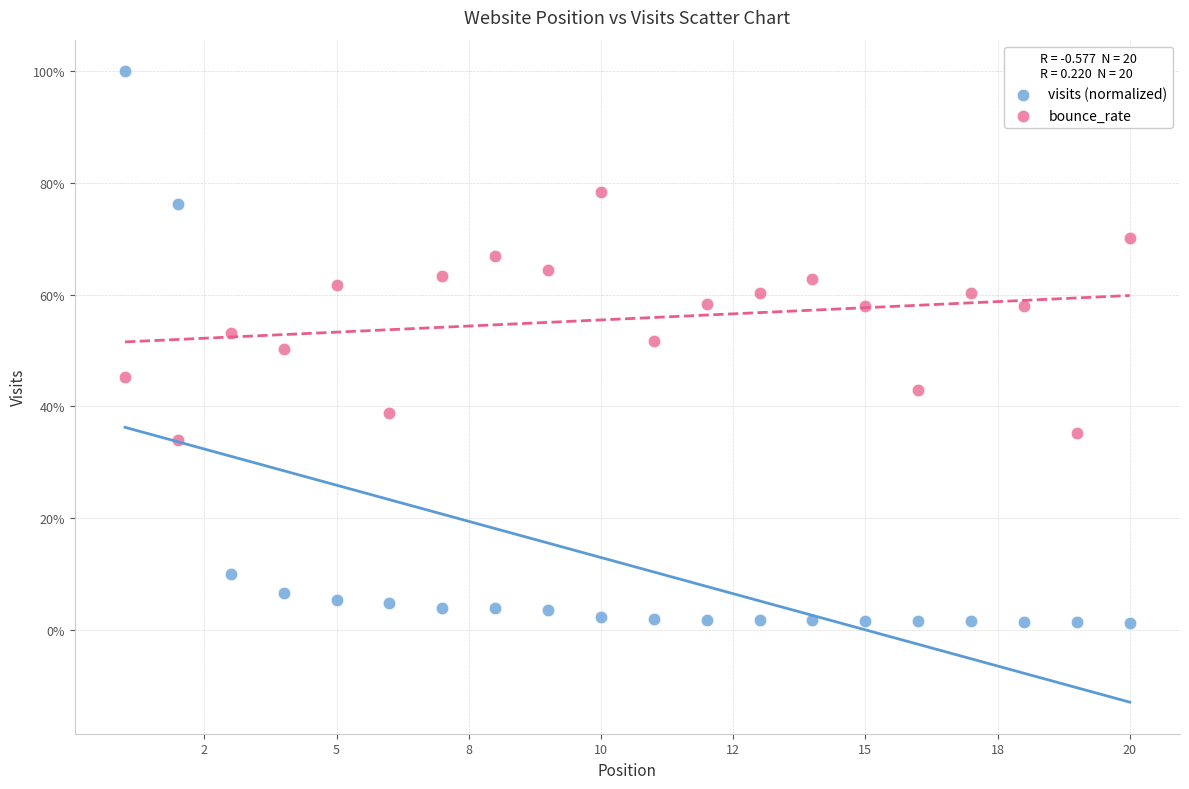

Which series contains the lowest Y value?

visits (normalized)